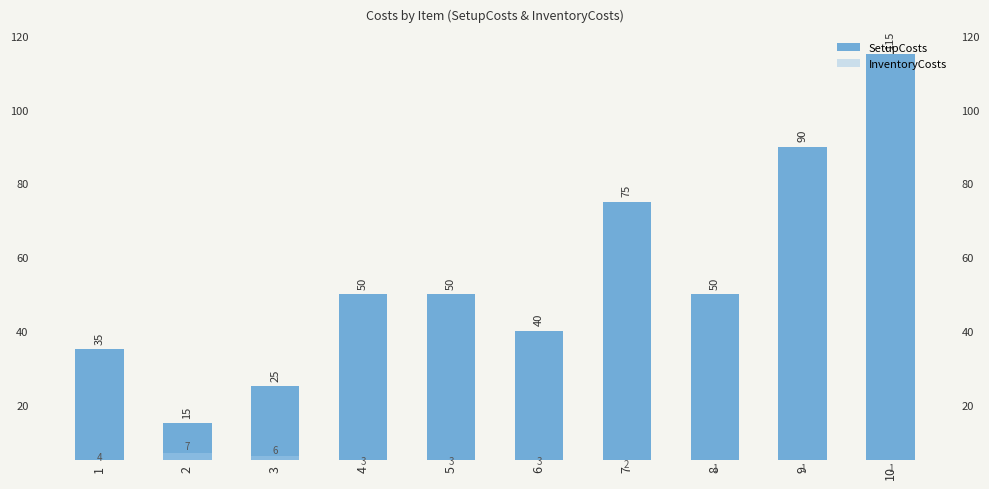

At which category is the sum across all series the highest?

10